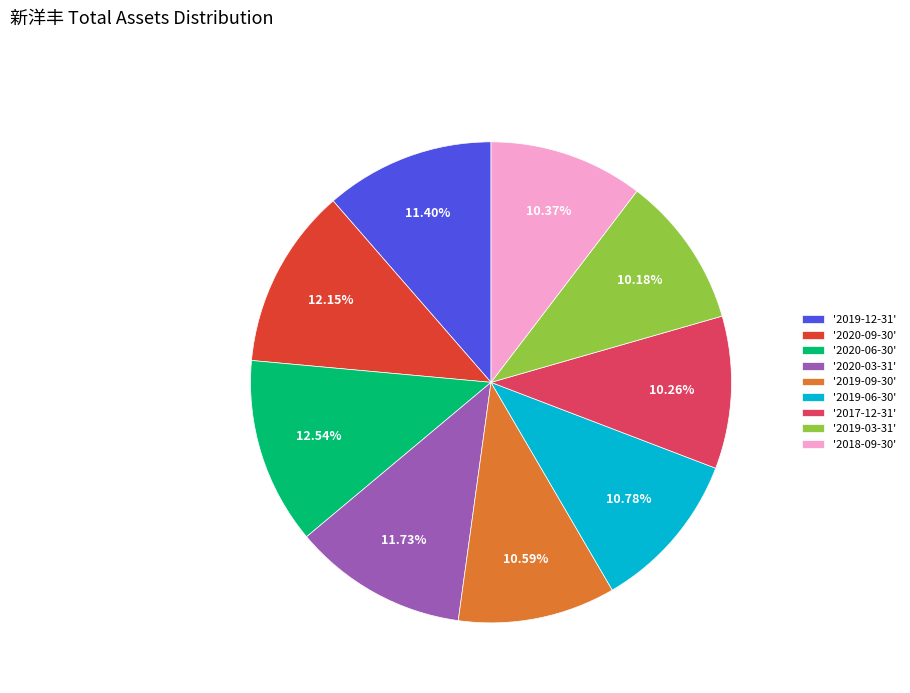

To the nearest percent, what is the difference between the largest and smallest slice percentages?

2%